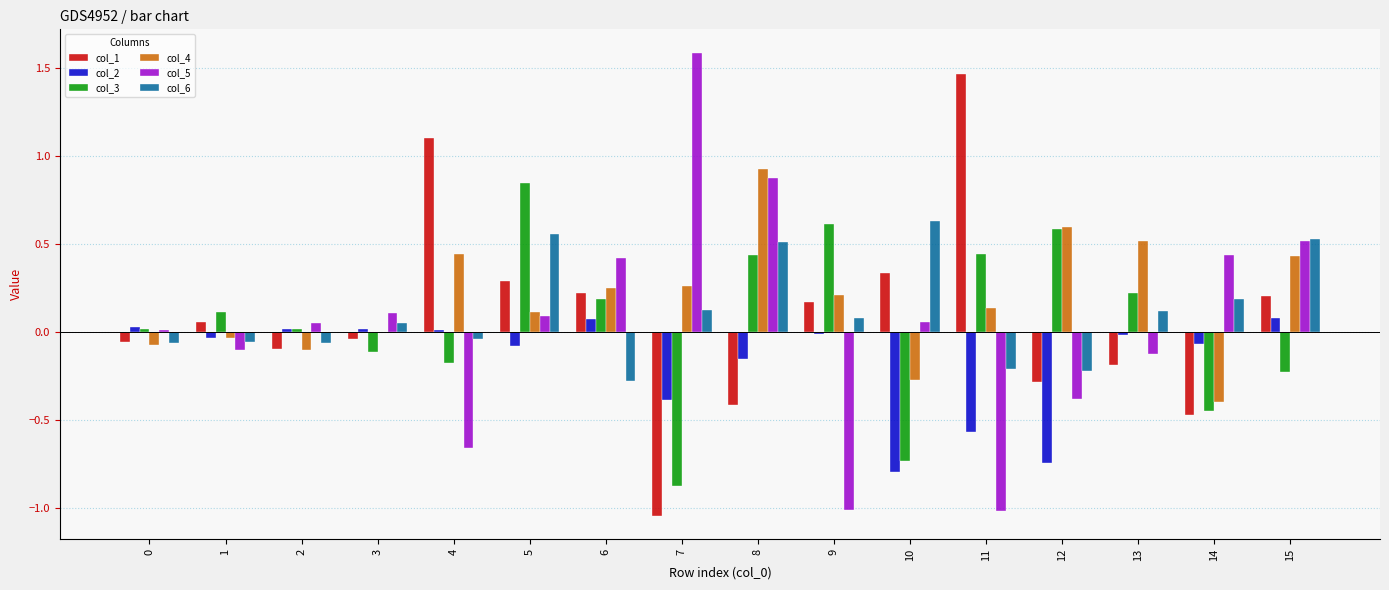

How many data points does each series have?

16